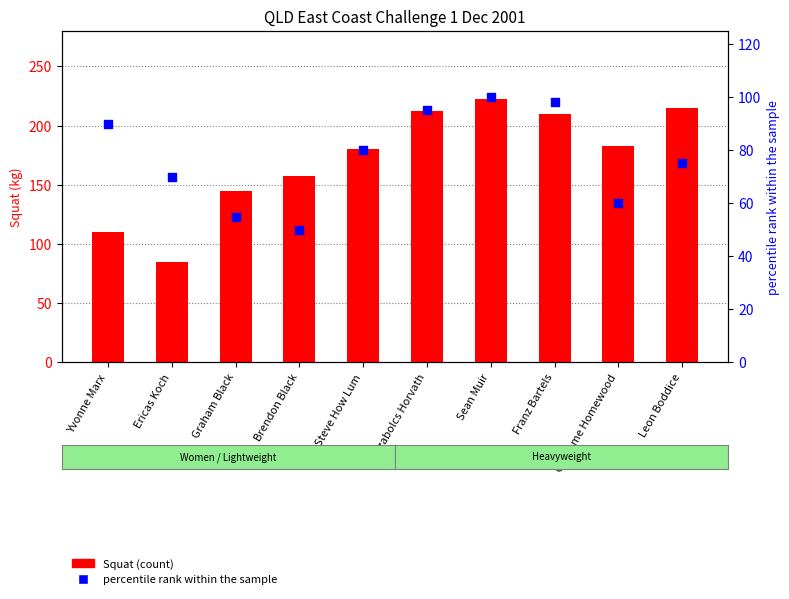

Which series has the largest total across all categories?

Squat